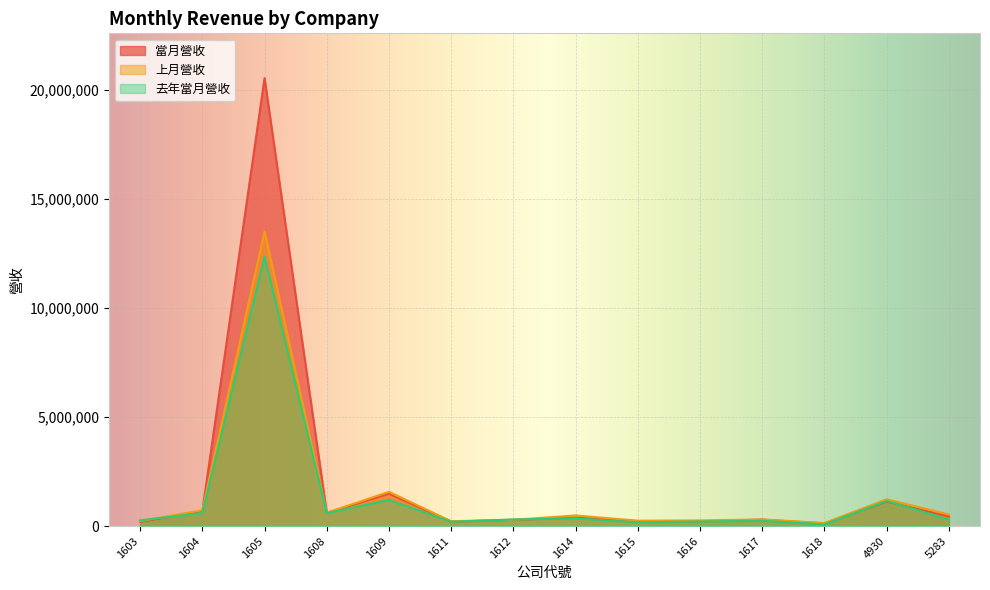

The value of 去年當月營收 at 1608 is 1035473. True or false?

False